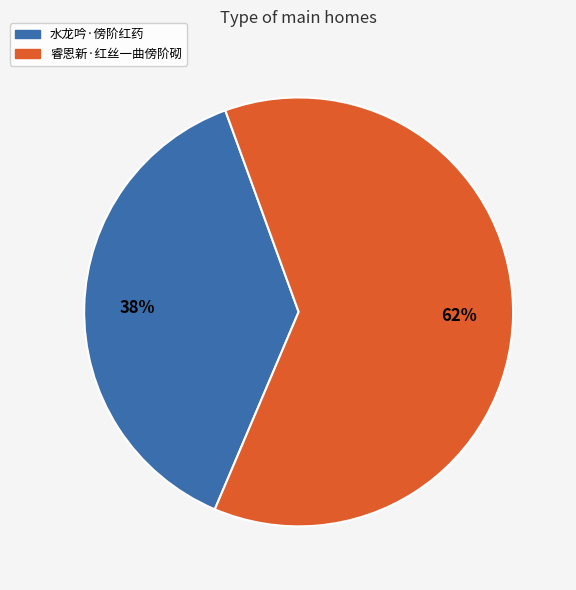

True or false: 水龙吟·傍阶红药 accounts for 38% of the total.

True